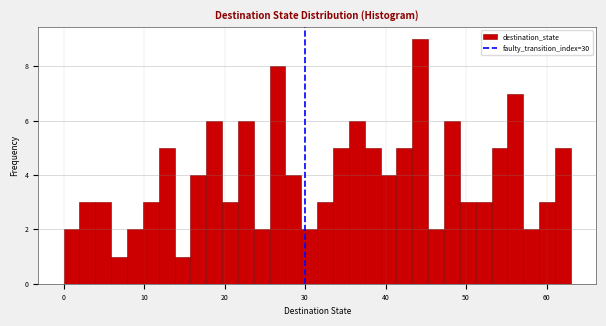

Read against the x-axis, roughly where is the centre of the tallest bar?

44